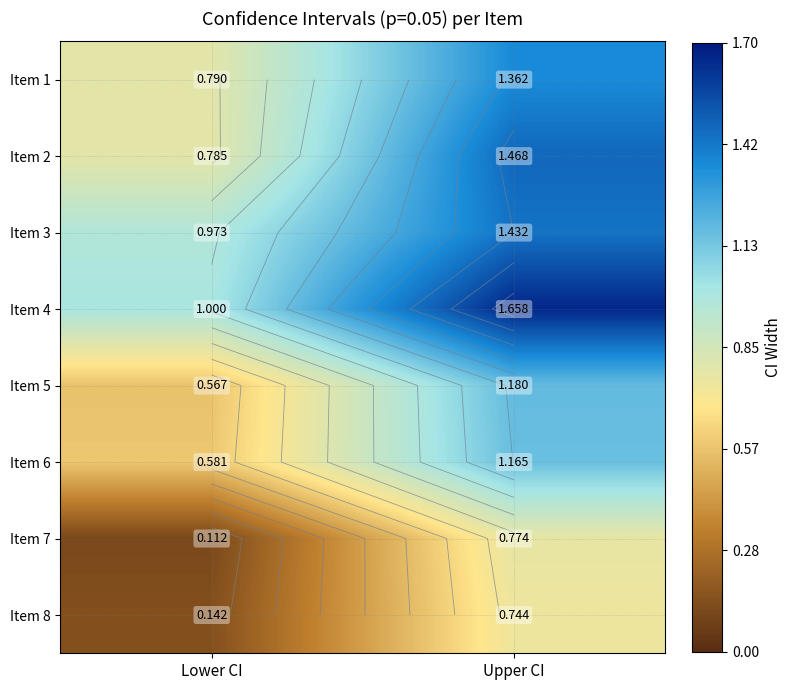

Which has a higher value, Upper CI or Lower CI?

Upper CI